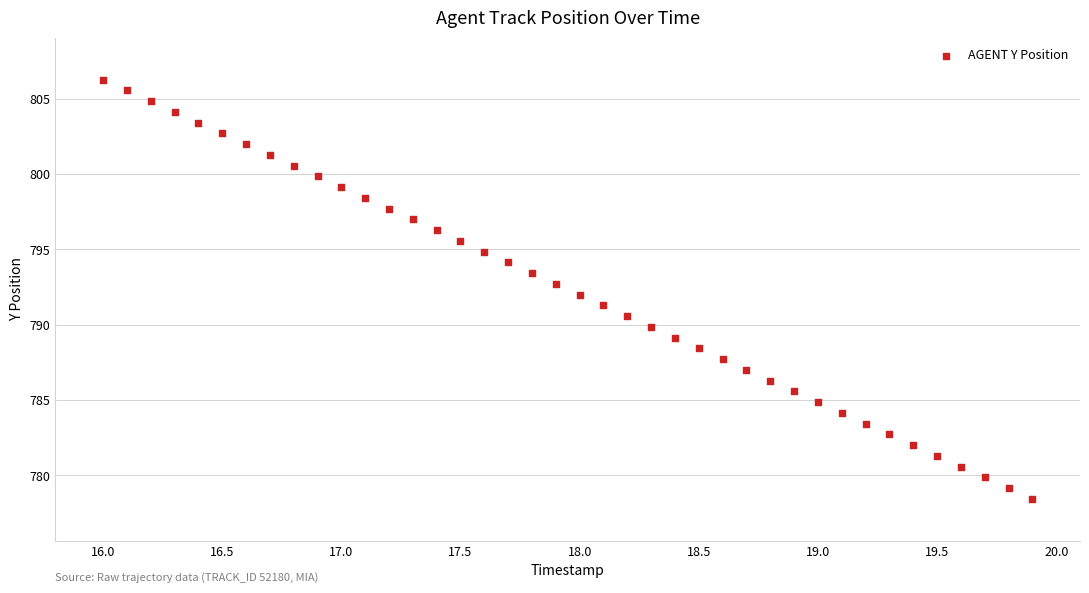

What is the range of Y values (max minus min)?

27.8